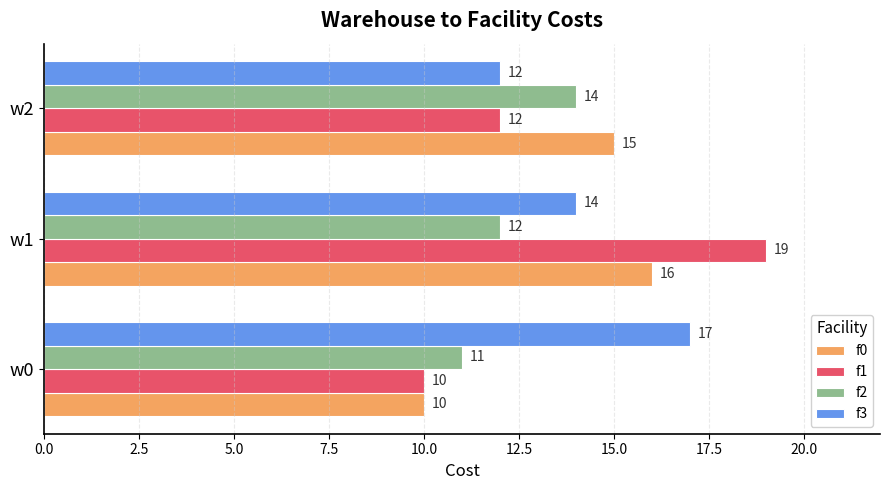

At how many categories does at least one series exceed 12?

3